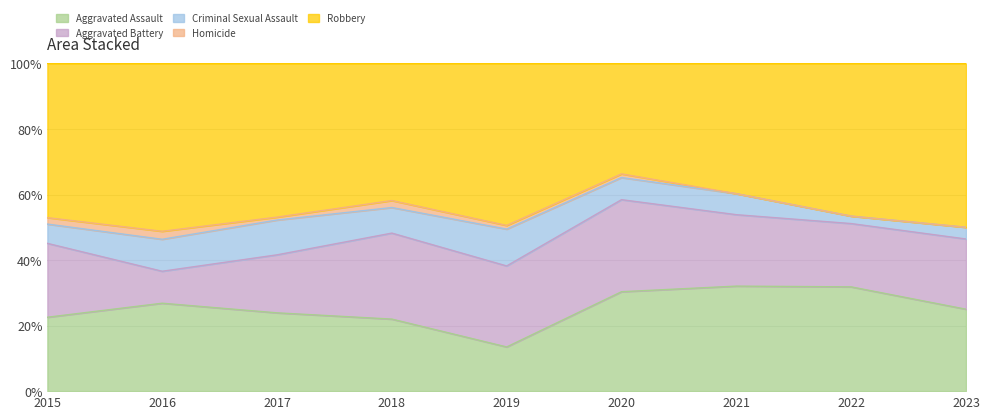

True or false: Criminal Sexual Assault and Robbery intersect in this chart.

False